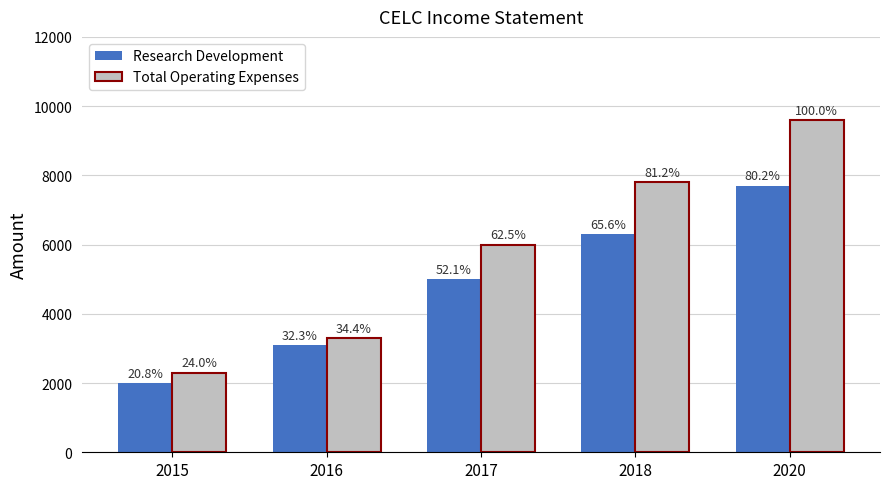

Reading left to right, list all the values displayed in this chart.

Research Development: 2015=2000	2016=3100	2017=5000	2018=6300	2020=7700
Total Operating Expenses: 2015=2300	2016=3300	2017=6000	2018=7800	2020=9600